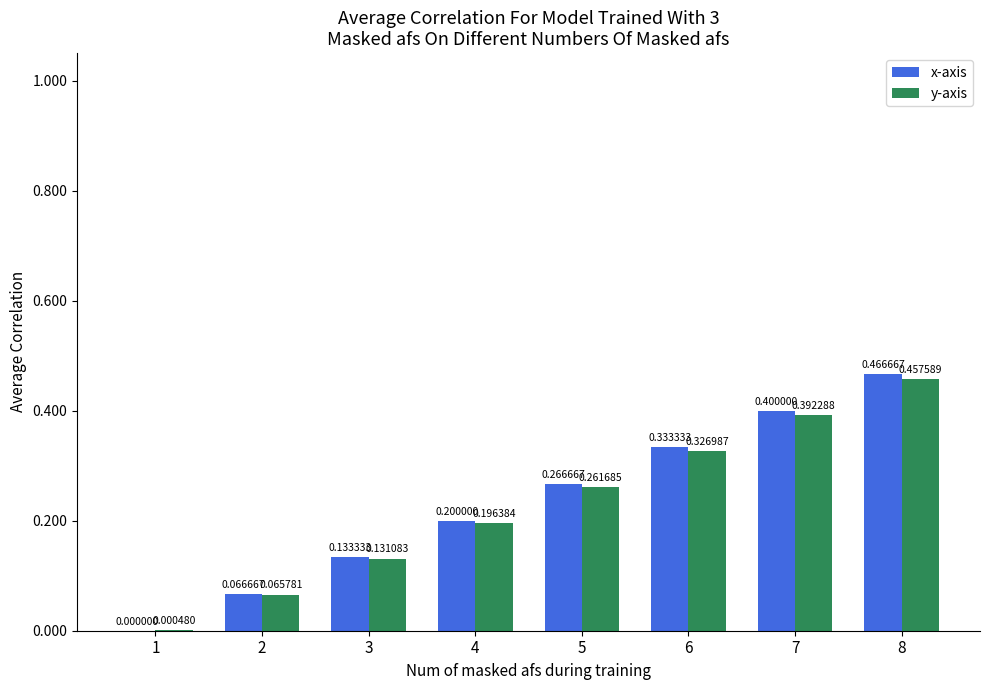

Which series changed the most between 3 and 7?

x-axis